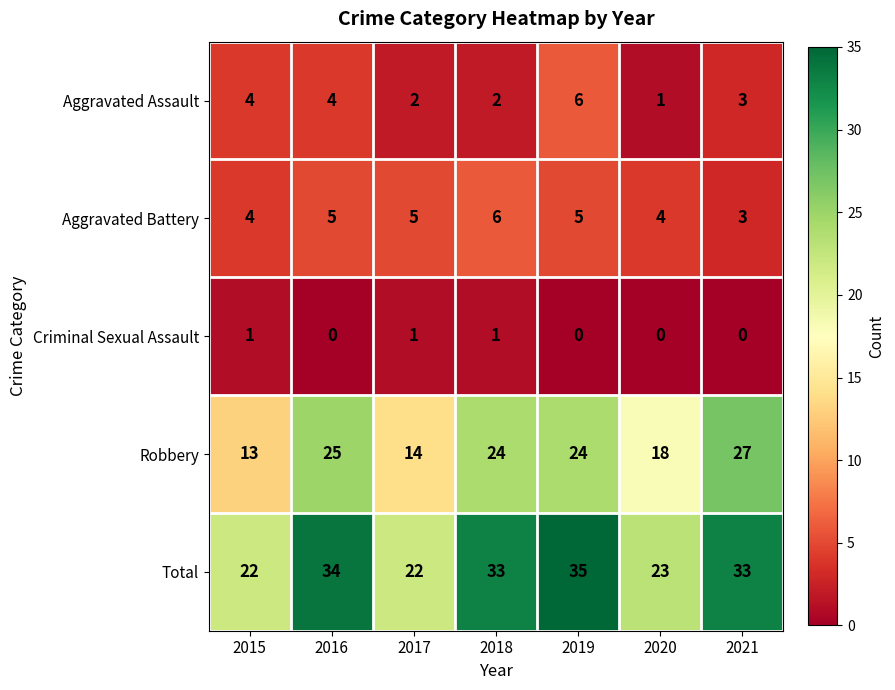

Rank the series at 2018 from lowest to highest value.

Criminal Sexual Assault, Aggravated Assault, Aggravated Battery, Robbery, Total